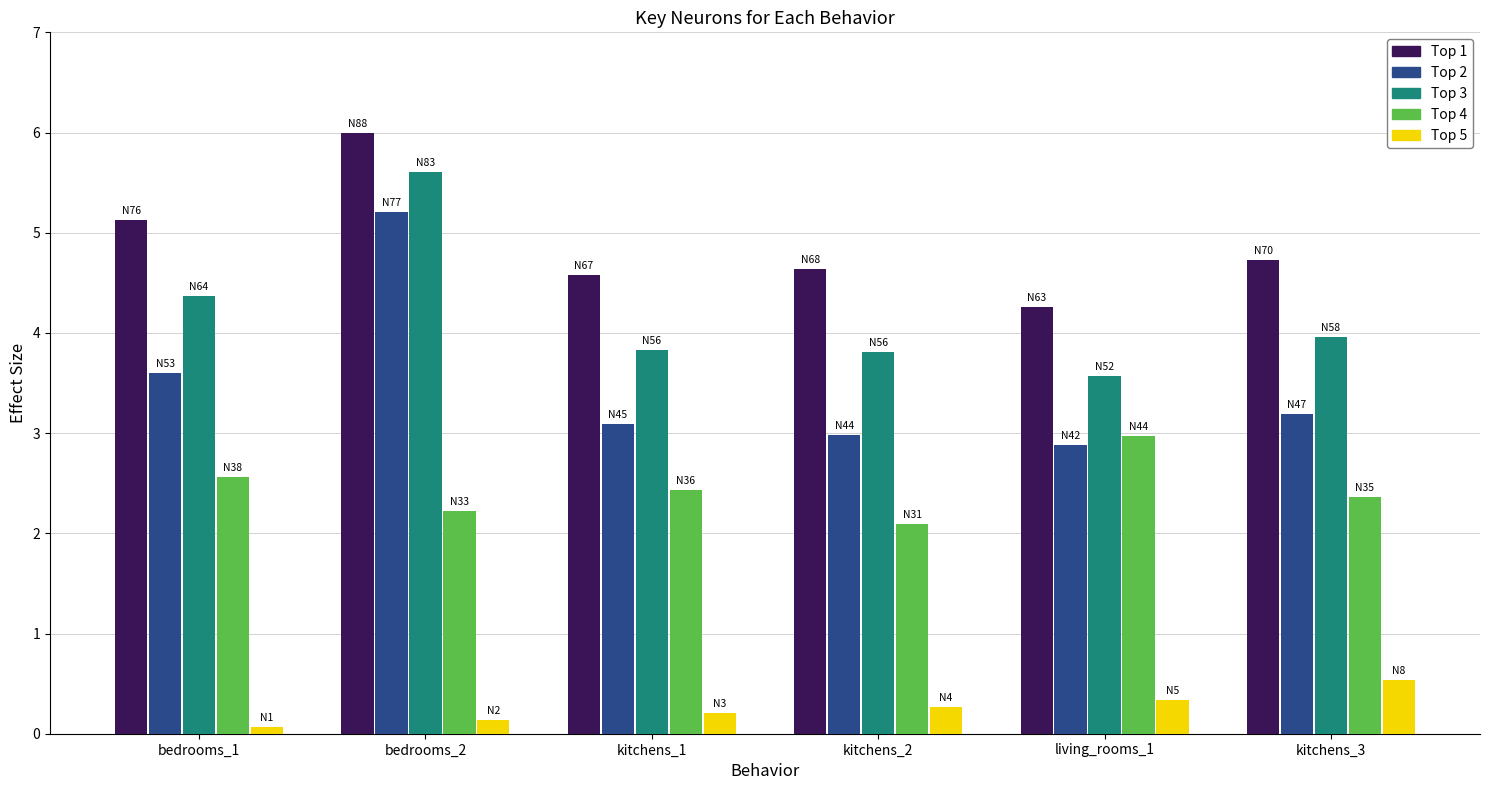

What is the total value across all series at kitchens_3?

14.8